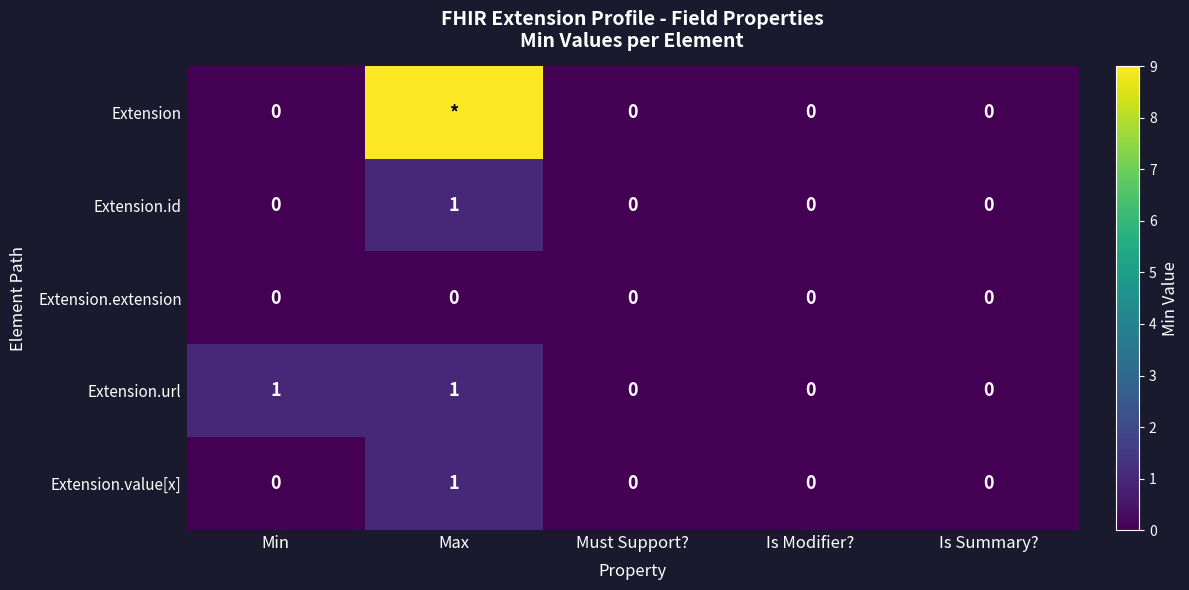

How many Extension.url values are between 0 and 1?

5